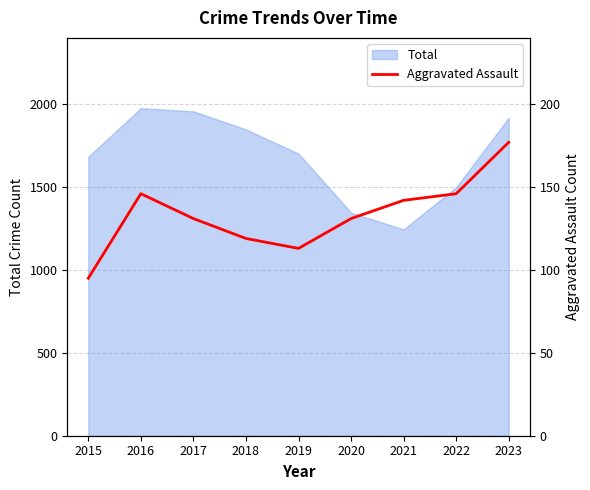

Does the chart display data point markers on the line(s)?

No